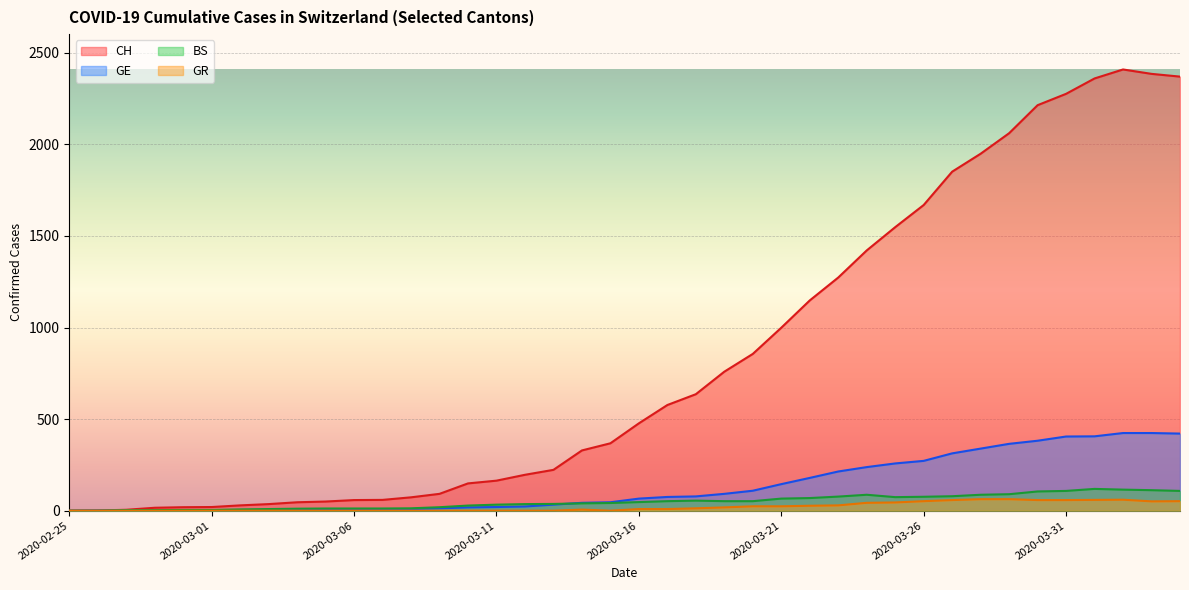

Is the value of GR at 2020-03-01 greater than the value of GE at 2020-04-01?

No